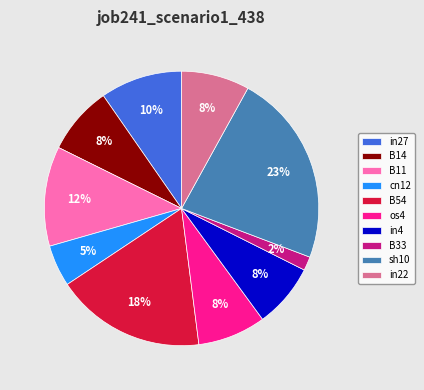

Count the number of slices in the pie.

10